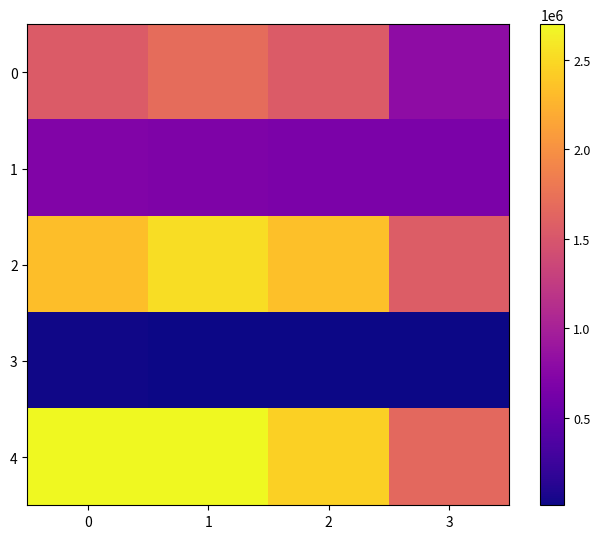

Between 1 and 3, which series saw the biggest shift?

4